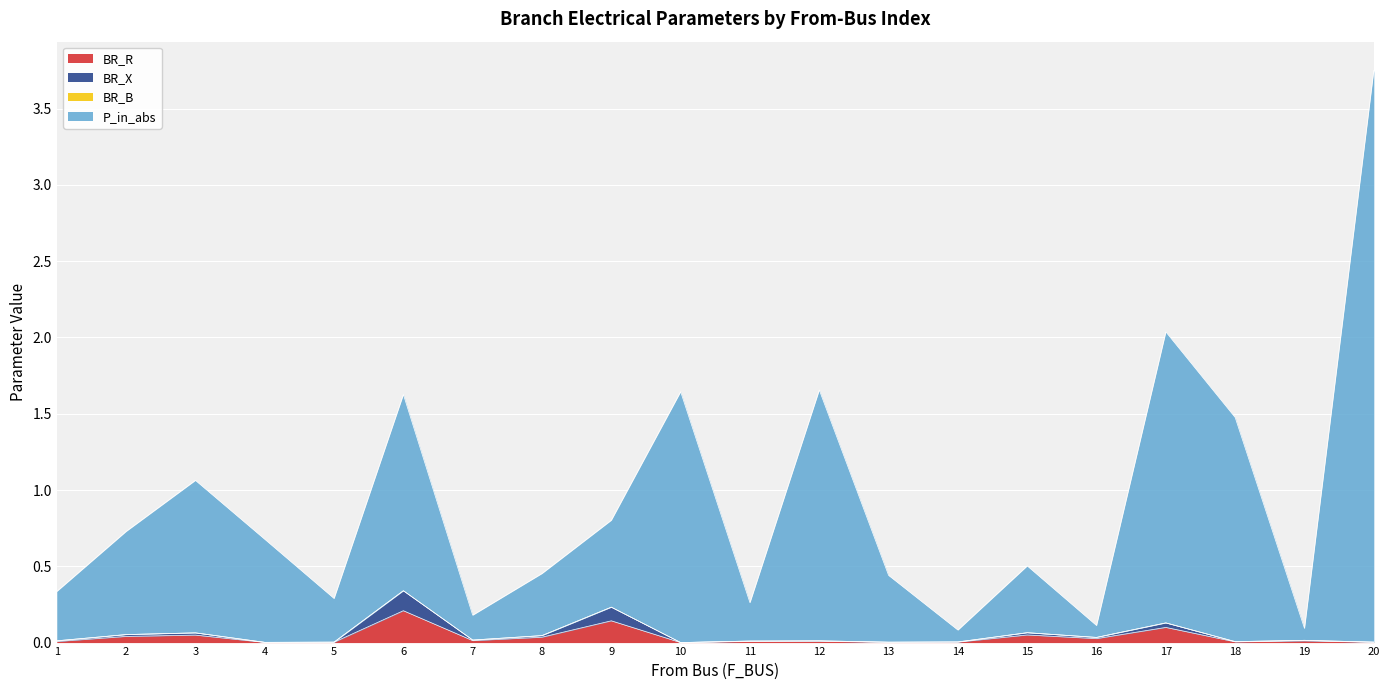

True or false: BR_X and P_in_abs intersect in this chart.

False